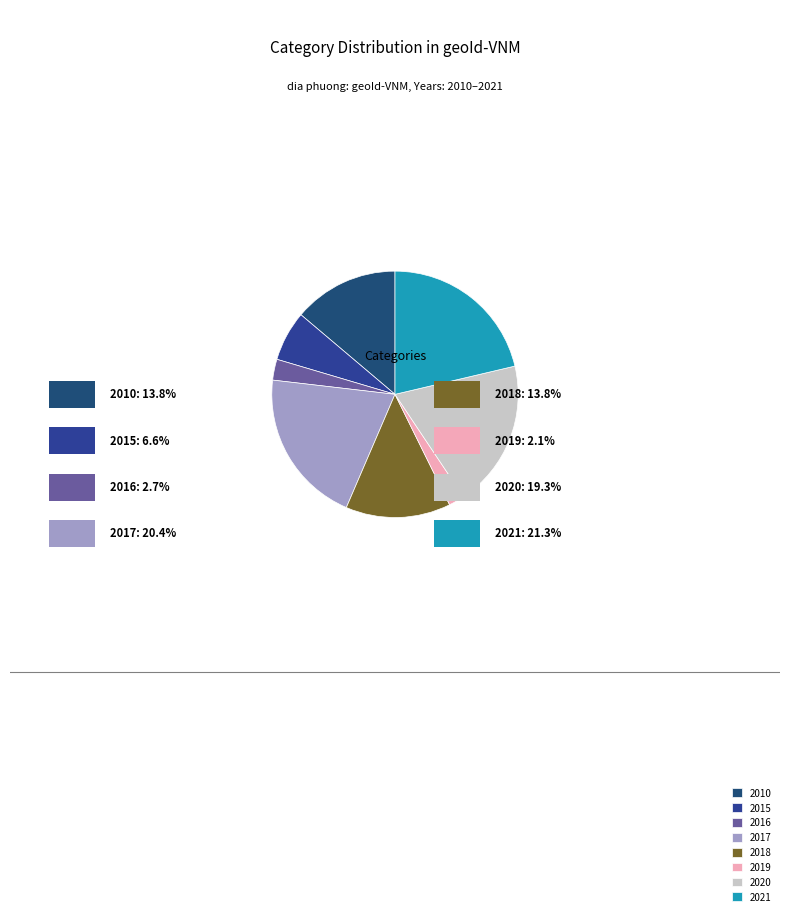

To the nearest percent, what is the average slice percentage?

12%